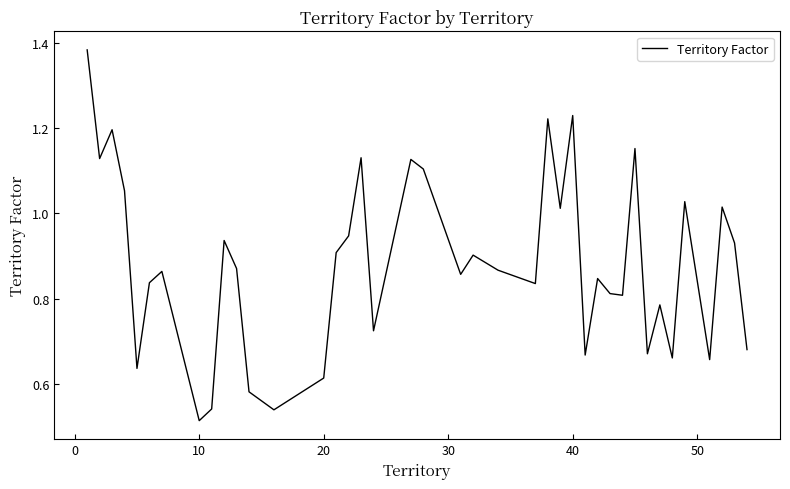

How many interior local peaks (higher than both neighbors) does the data have?

13